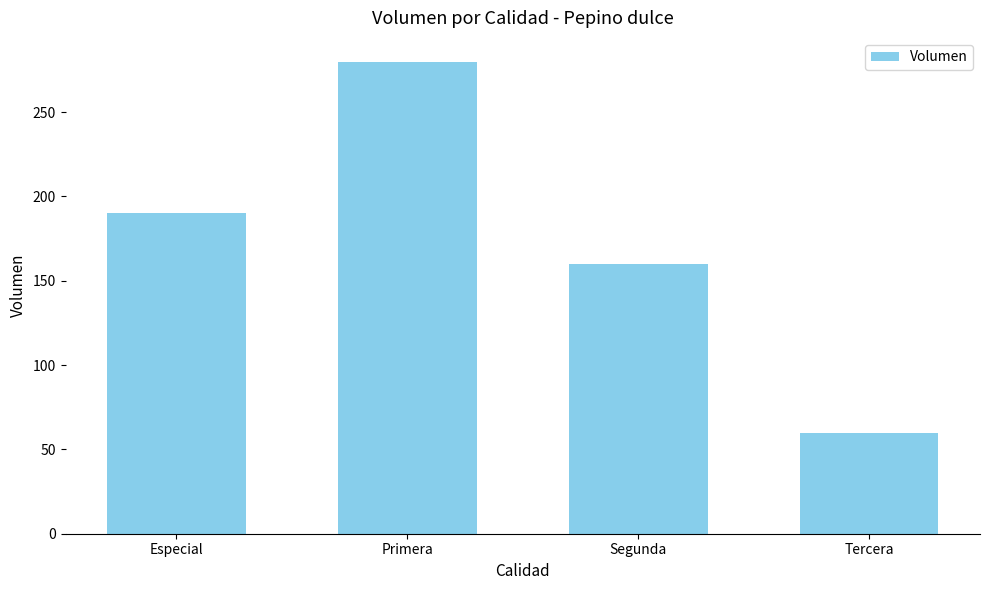

Rank the categories by value from highest to lowest.

Primera, Especial, Segunda, Tercera